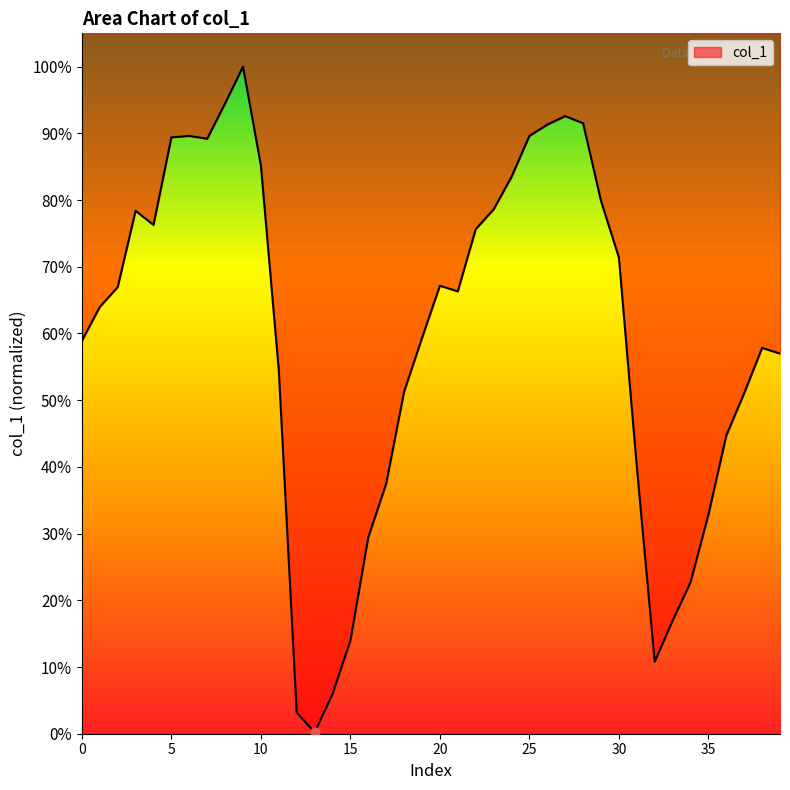

What is the change in value from 5 to 27?

+135